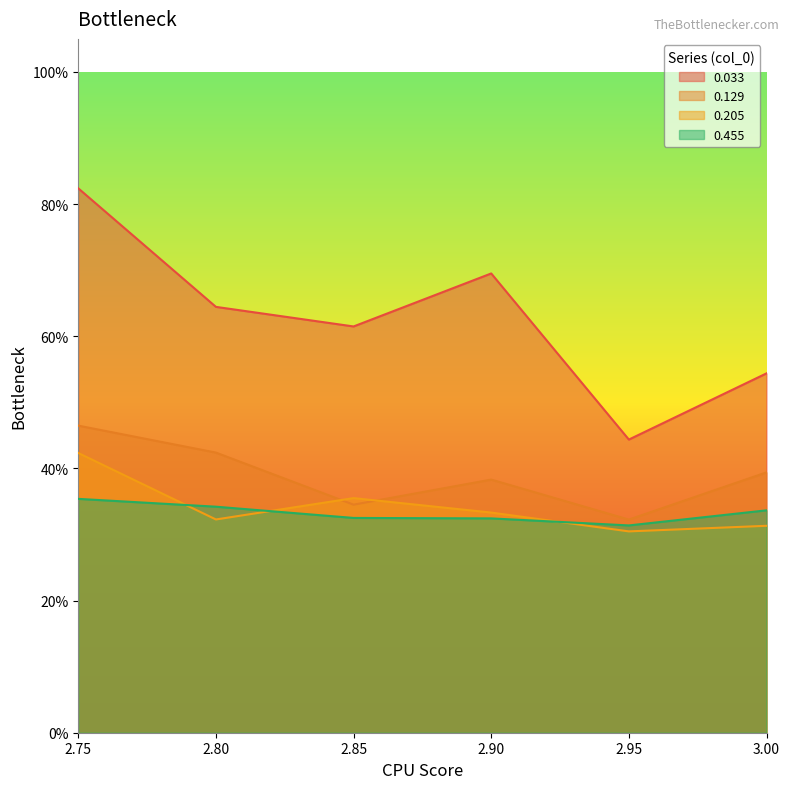

What is the value of the 0.205 point at the 1st from the left?

0.4